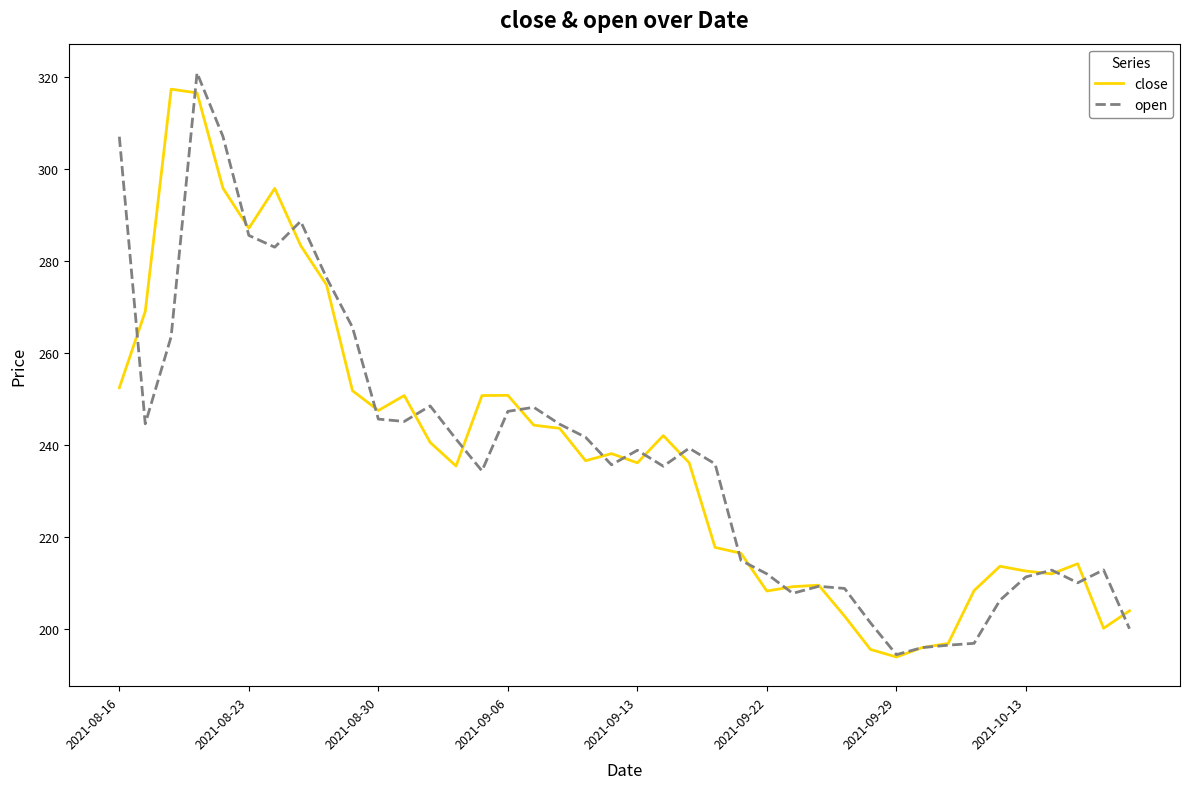

What is the minimum value shown in the chart?

194.0